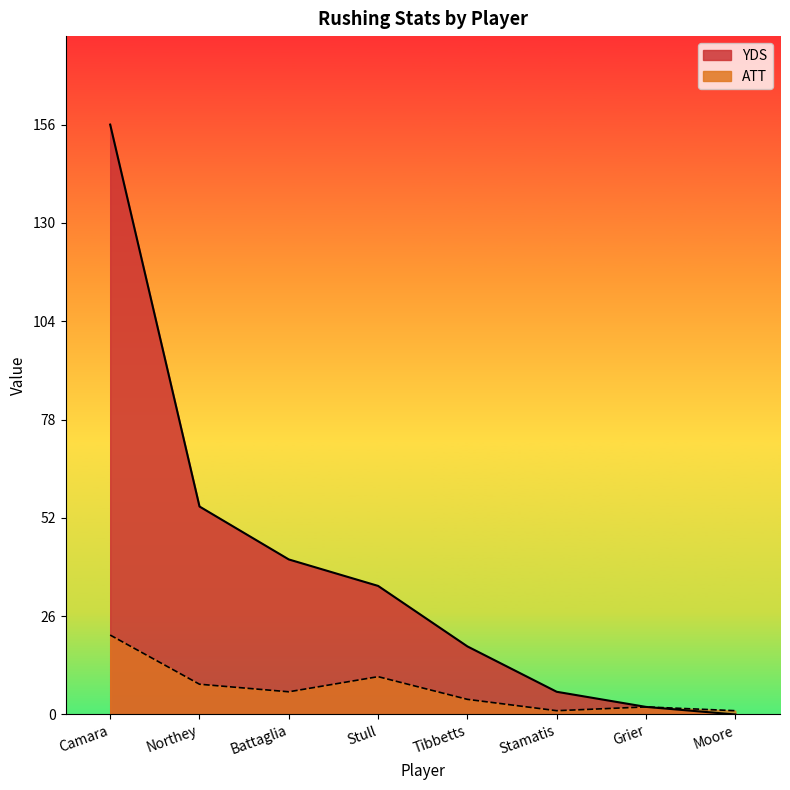

What are all the series names shown in the legend?

ATT, YDS